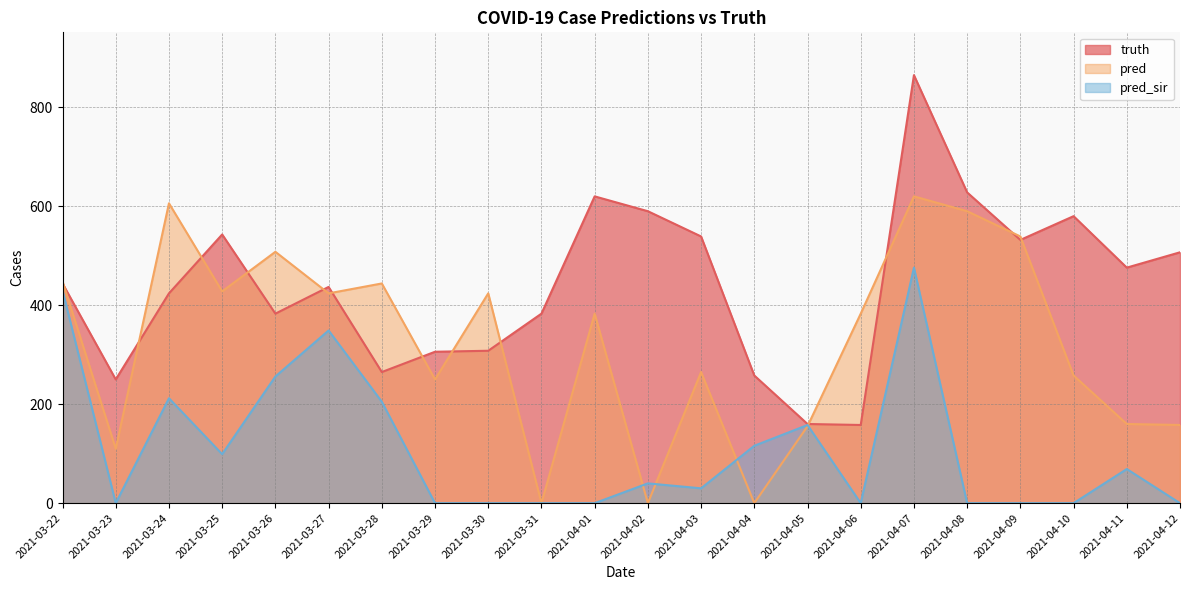

Reading right to left, extract all data points from this chart.

truth: 507.0	476.0	580.0	532.0	628.0	865.0	158.0	160.0	258.0	539.0	590.0	620.0	383.0	308.0	306.0	265.0	437.0	383.0	543.0	424.0	250.0	444.0
pred: 158.0	160.0	258.0	539.0	590.0	620.0	383.0	155.5	0.0	265.0	0.0	383.0	0.0	424.0	250.0	444.0	424.0	508.0	428.0	606.0	110.0	448.2
pred_sir: 0.0	69.0	0.0	0.0	0.0	476.0	0.0	157.9	116.0	30.0	40.0	0.0	0.0	0.0	0.0	205.0	349.0	256.0	99.0	212.0	0.0	429.8